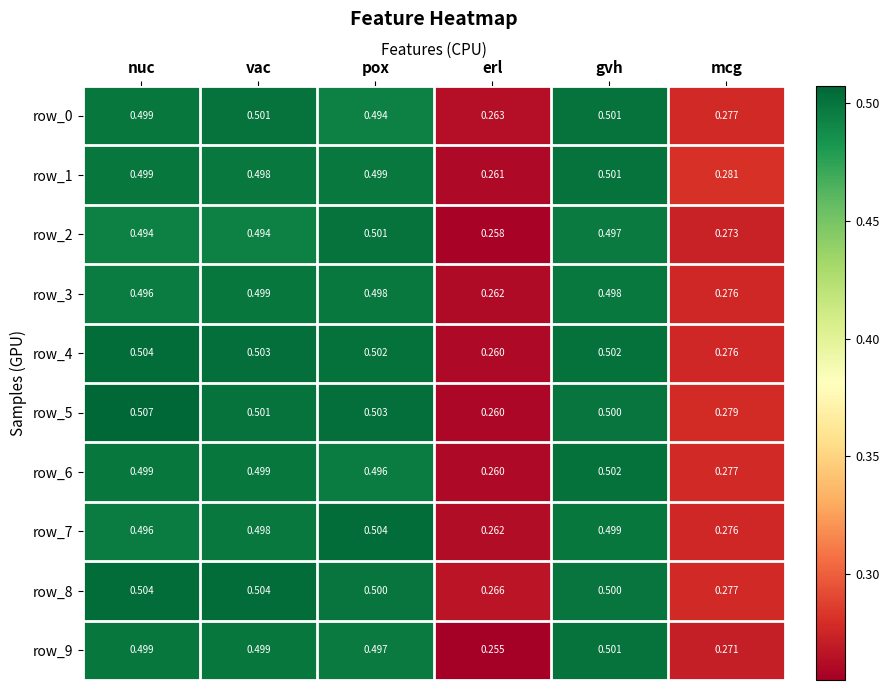

What is the sum of the row_1 values at gvh and erl?

0.8